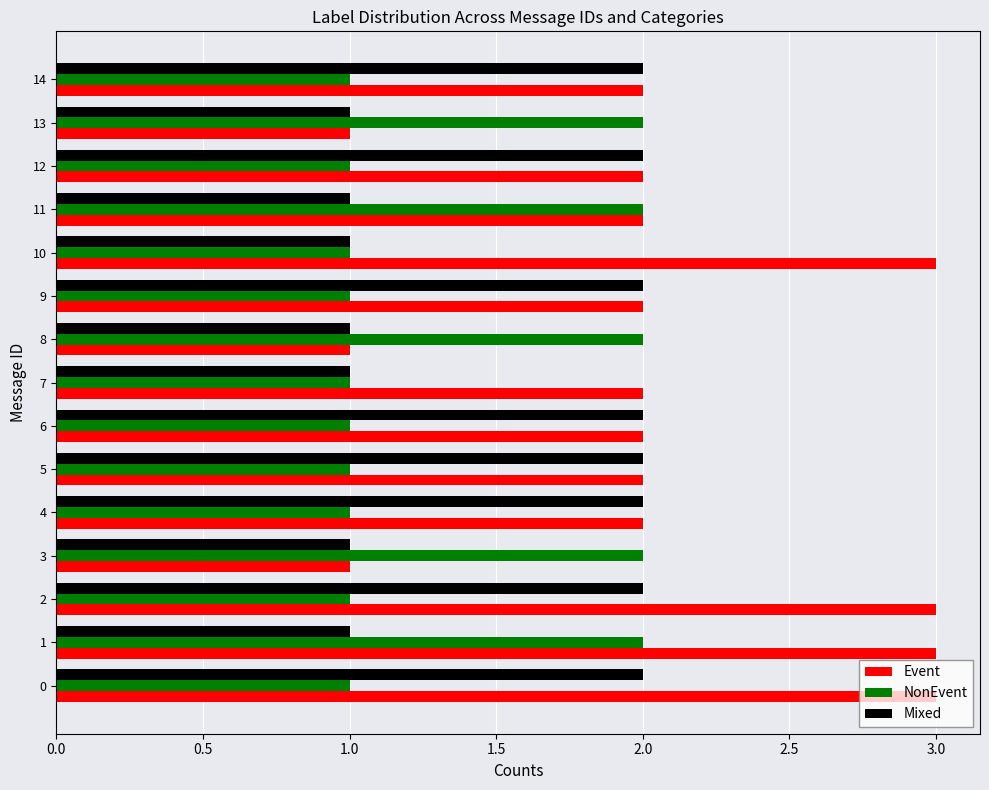

What is the greatest value displayed?

3